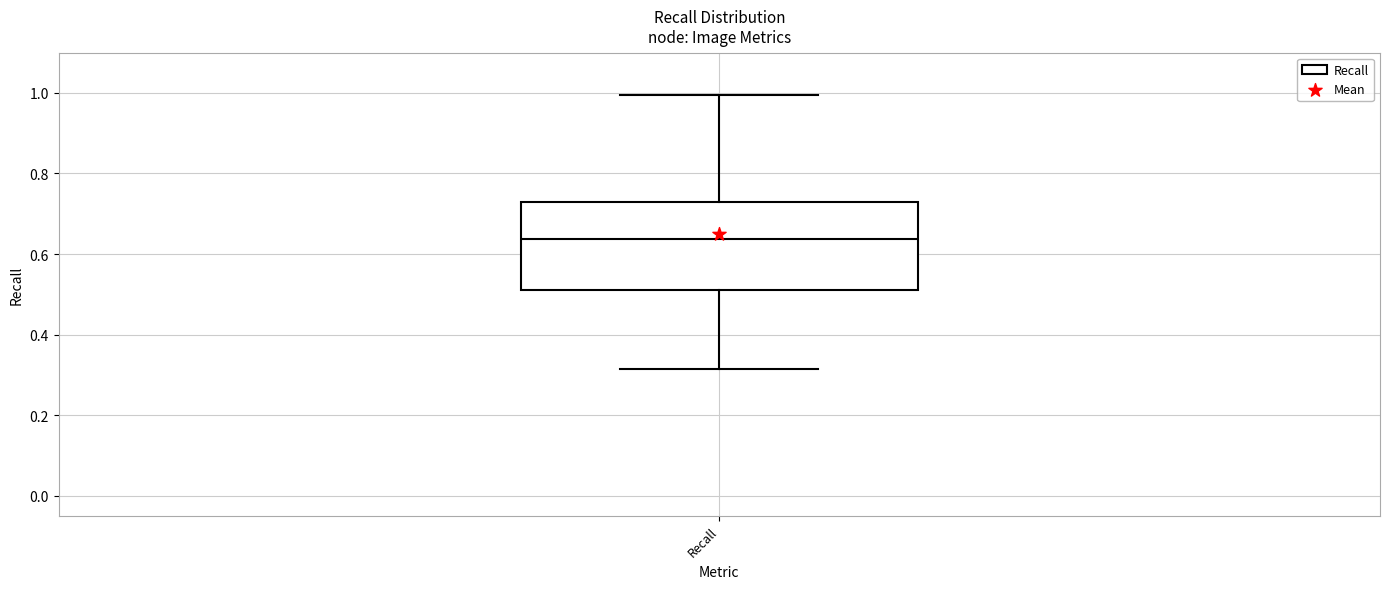

Read this box plot against the y-axis: the position of the median line, the range covered by the box, and the ends of both whiskers. The values are not printed on the chart, so give them approximately, as read against the axis.

median 0.64, box 0.52 to 0.72, whiskers 0.32 to 1.00